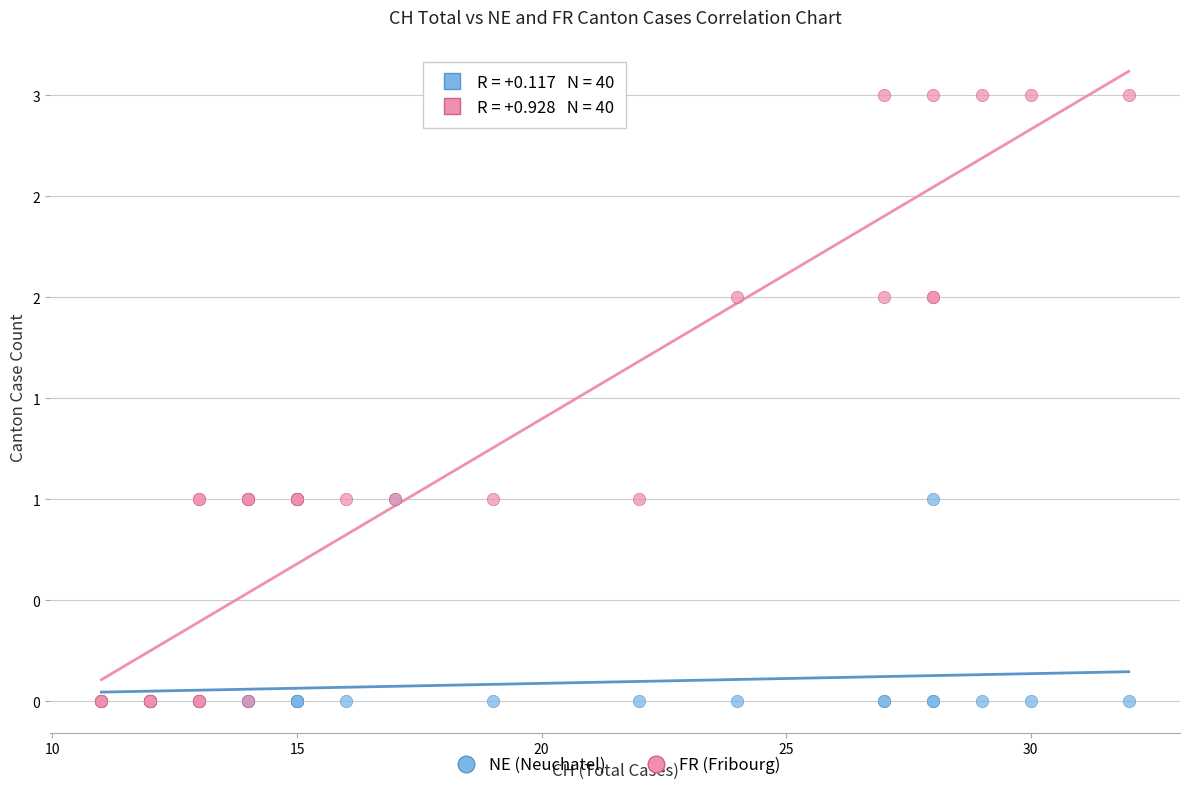

What are all the series names shown in the legend?

NE (Neuchatel), FR (Fribourg)